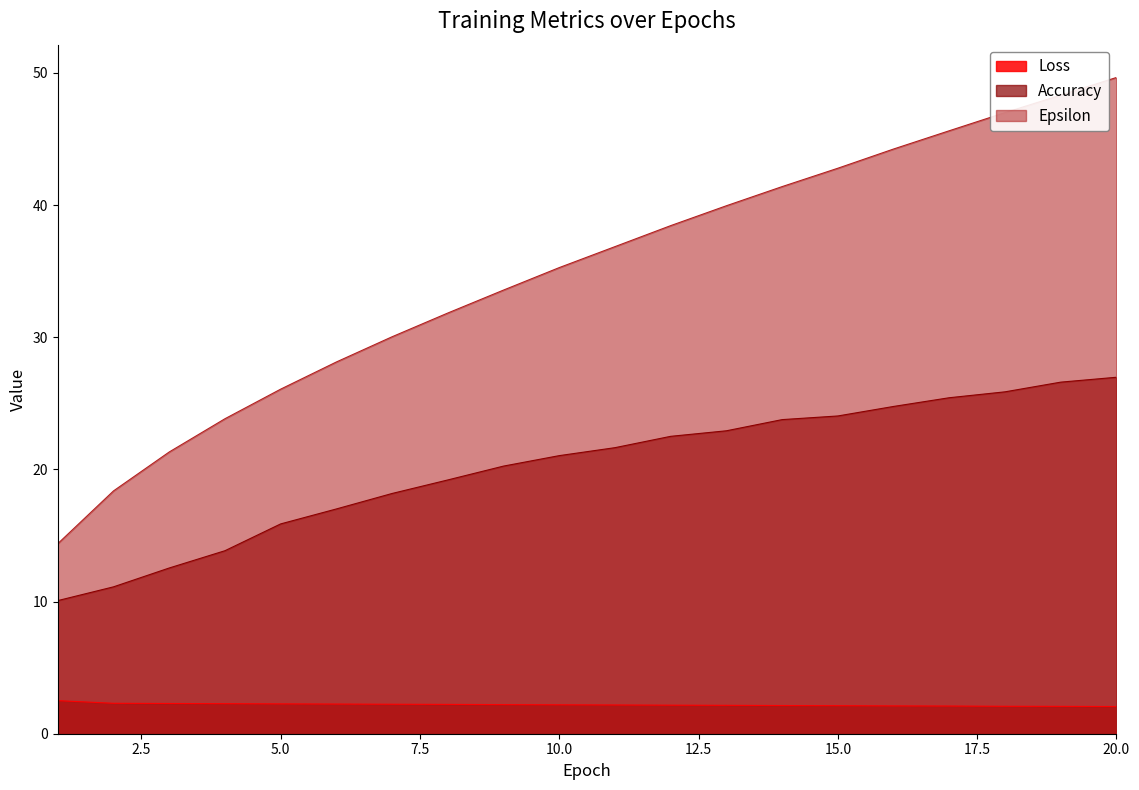

Rank the series by their average value, from lowest to highest.

Loss, Accuracy, Epsilon